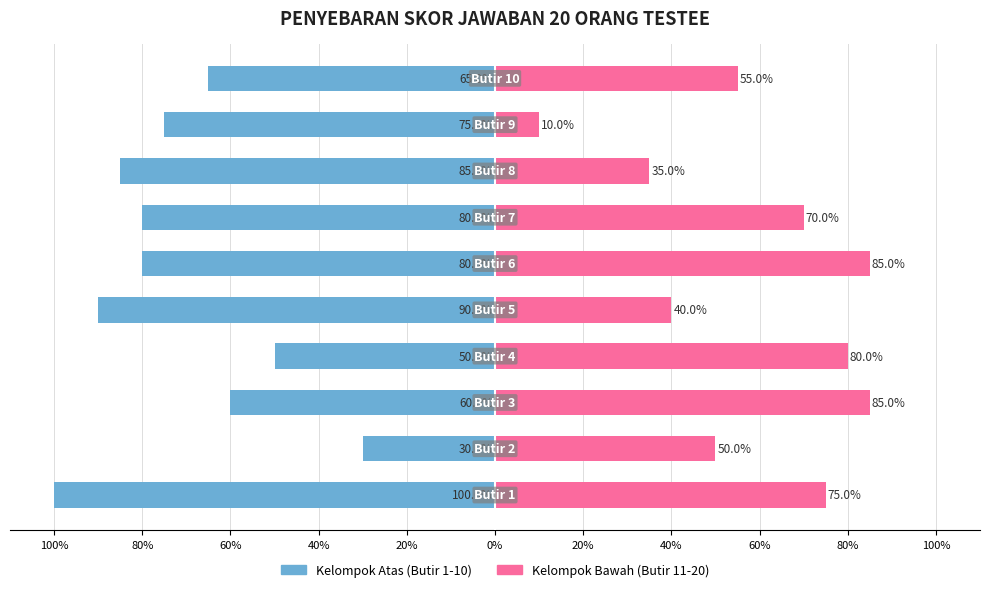

Is it true that Kelompok Atas (Butir 1-10) equals -40.0 at 80%?

False